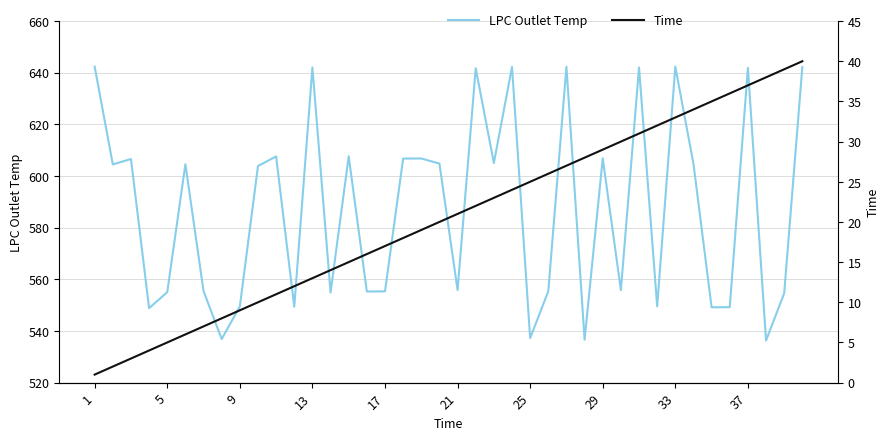

True or false: Time and LPC Outlet Temp intersect in this chart.

False